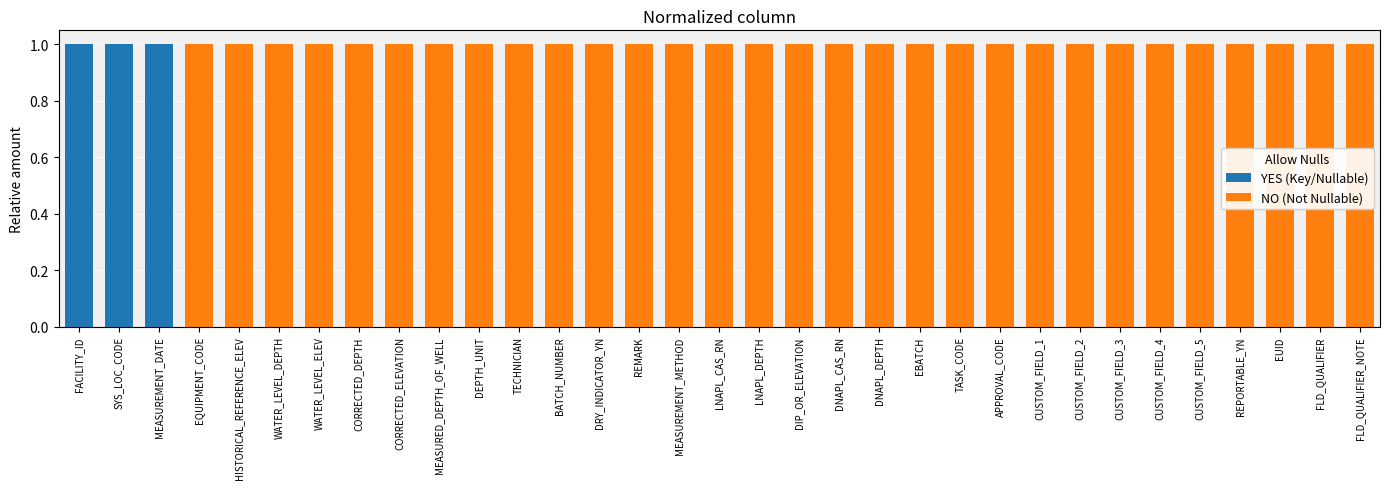

The value of YES (Key/Nullable) at EQUIPMENT_CODE is 0. True or false?

True